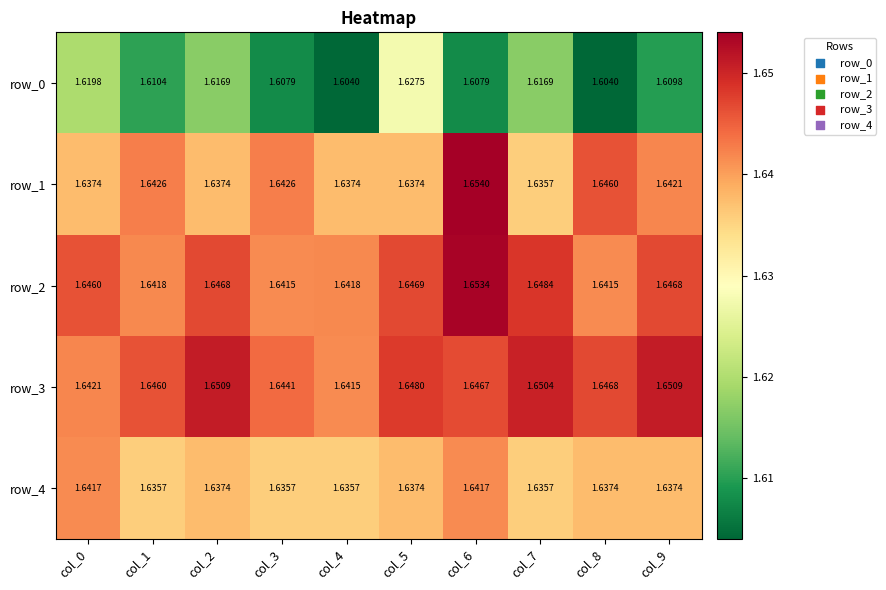

Is the value of row_0 at col_1 greater than the value of row_4 at col_5?

No